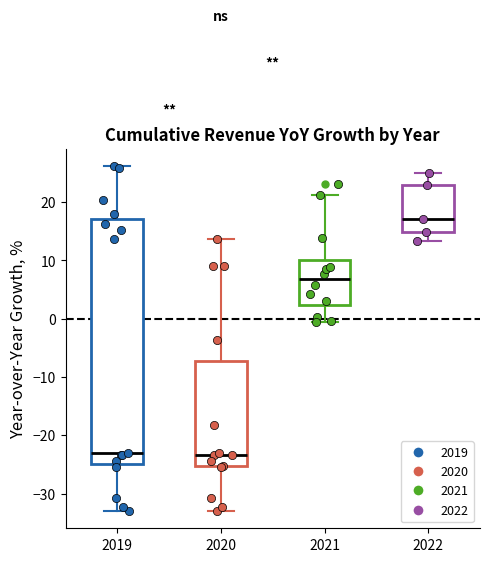

Where is the upper edge of the box at x = 2020 on the y-axis? The values are not printed on the chart, so give them approximately, as read against the axis.

-7